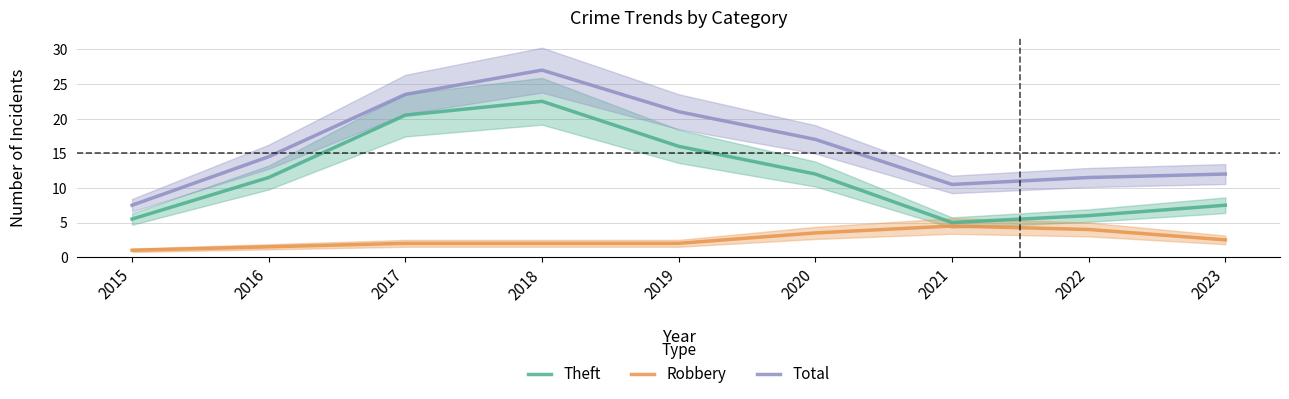

What are all the series names shown in the legend?

Theft, Robbery, Total